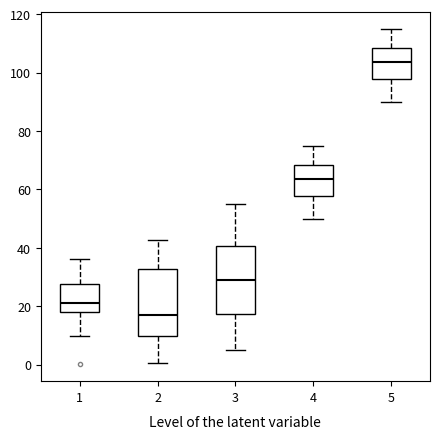

Reading left to right, transcribe this box plot: for each box, give where its median line is, the range the box spans, and where its two whiskers end, as read against the y-axis. The values are not printed on the chart, so give them approximately, as read against the axis.

1: median 22, box 18 to 28, whiskers 10 to 36
2: median 16, box 10 to 32, whiskers 0 to 42
3: median 30, box 18 to 40, whiskers 6 to 56
4: median 64, box 58 to 68, whiskers 50 to 76
5: median 104, box 98 to 108, whiskers 90 to 116